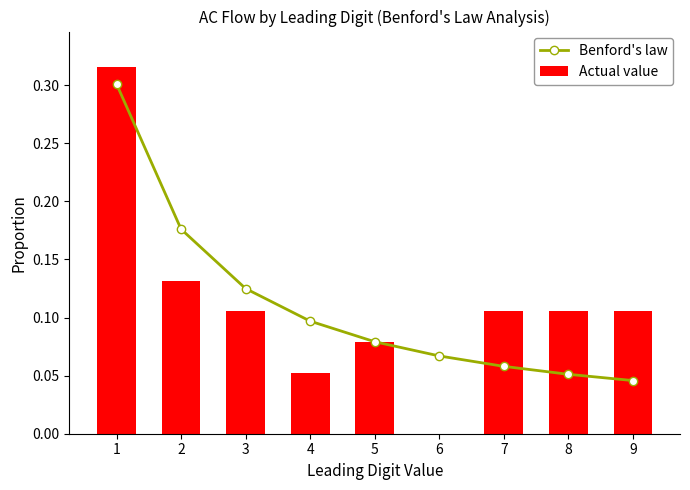

Reading right to left, extract all data points from this chart.

Benford's law: 9=0.0	8=0.1	7=0.1	6=0.1	5=0.1	4=0.1	3=0.1	2=0.2	1=0.3
Actual value: 9=0.1	8=0.1	7=0.1	6=0.0	5=0.1	4=0.1	3=0.1	2=0.1	1=0.3